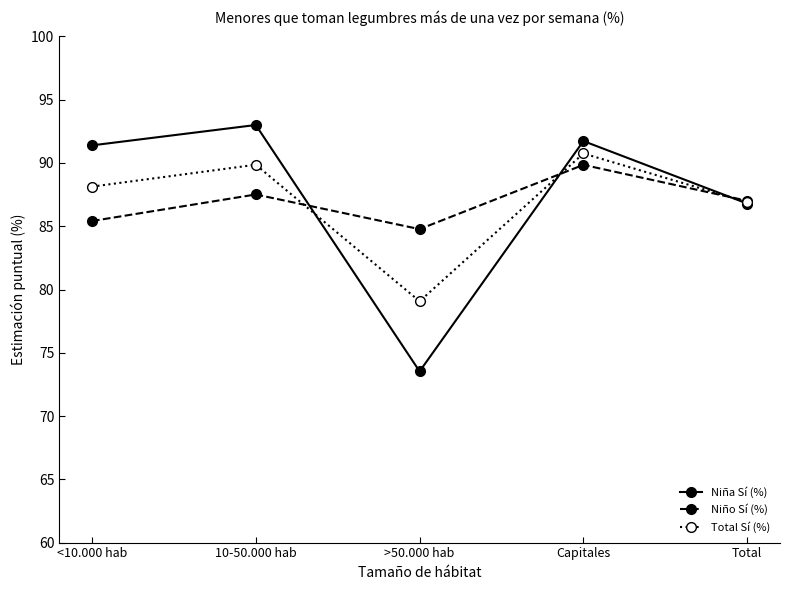

List the series in order of their peak value, highest first.

Niña Sí (%), Total Sí (%), Niño Sí (%)